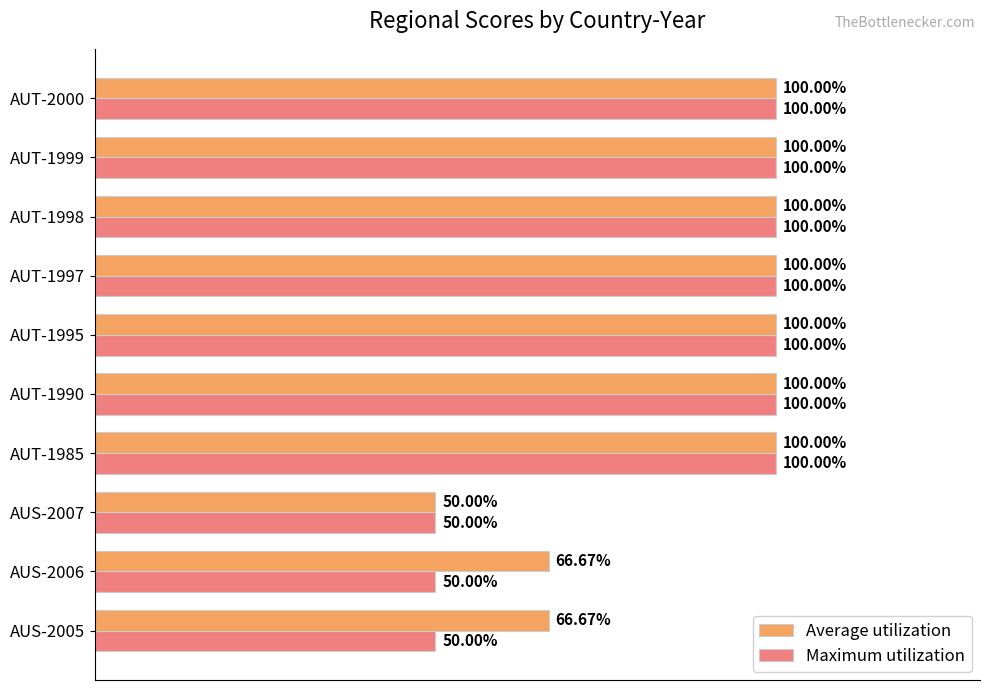

Between AUS-2006 and AUT-1999, which series saw the biggest shift?

Maximum utilization